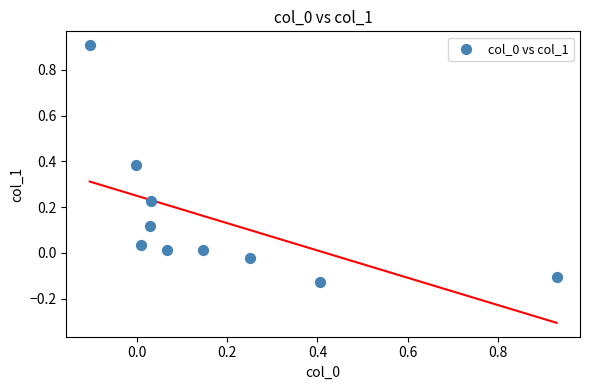

What is the range of X values (max minus min)?

1.0